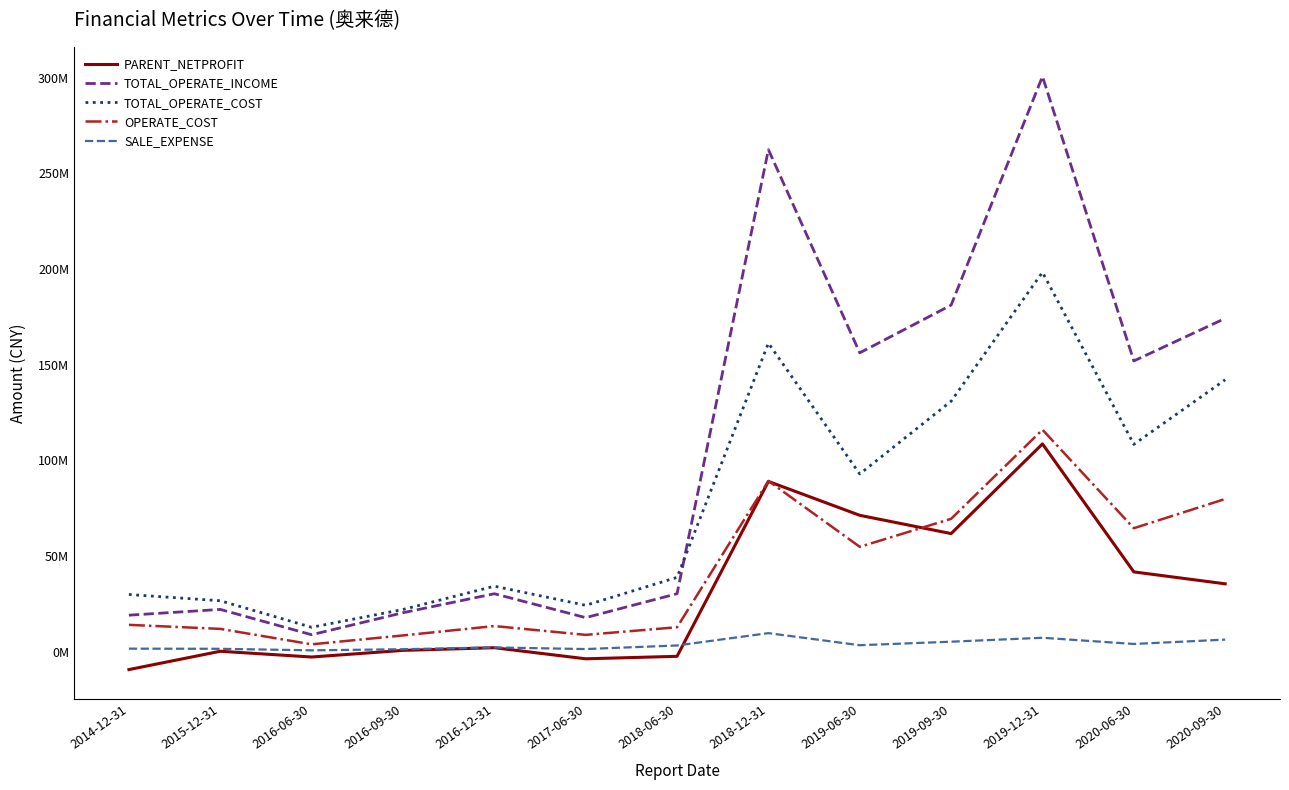

At which label does SALE_EXPENSE reach its peak?

2018-12-31